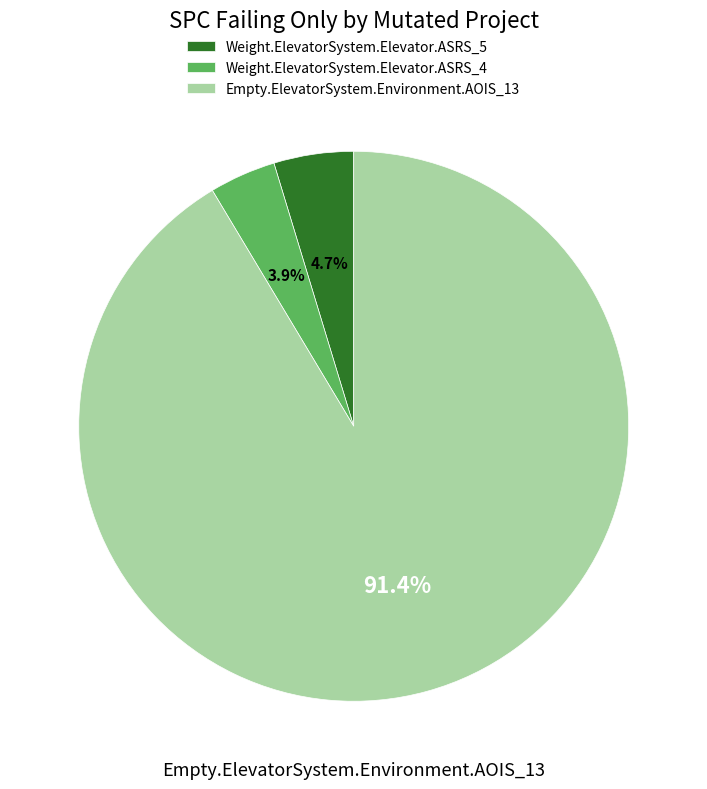

What is the total percentage of Empty.ElevatorSystem.Environment.AOIS_13 and Weight.ElevatorSystem.Elevator.ASRS_4?

95.3%